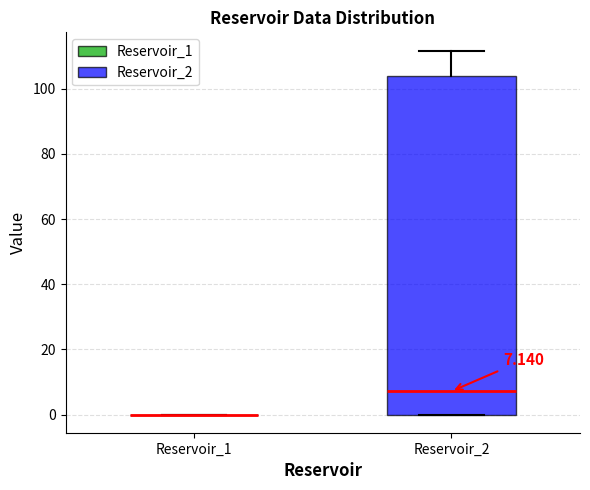

Comparing the boxes themselves (not the whiskers), which one is the tallest?

Reservoir_2